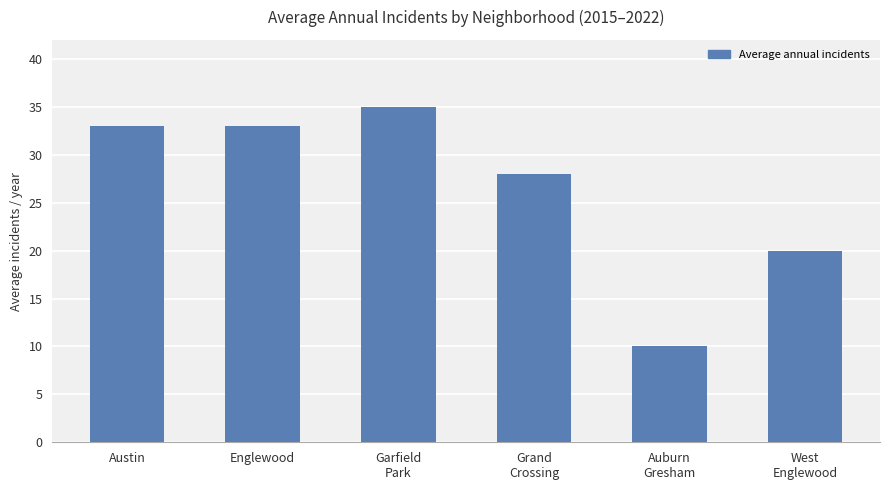

What is the difference between the second highest and second lowest values?

13